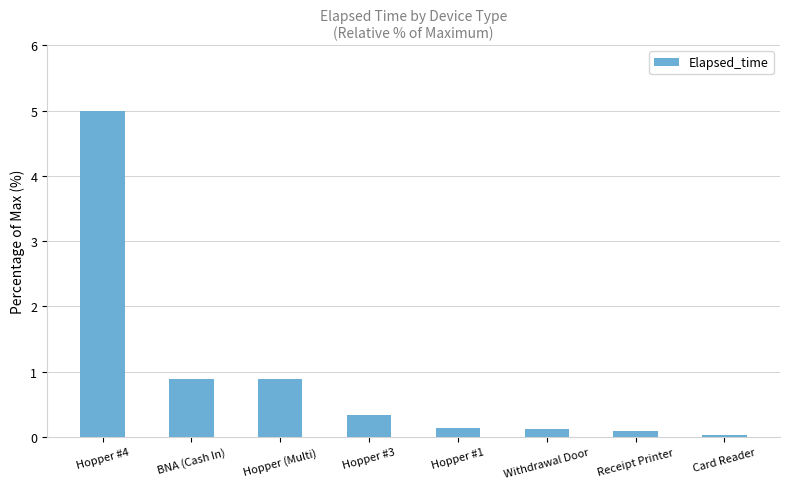

True or false: the data shows 7.8 at Hopper #4.

False